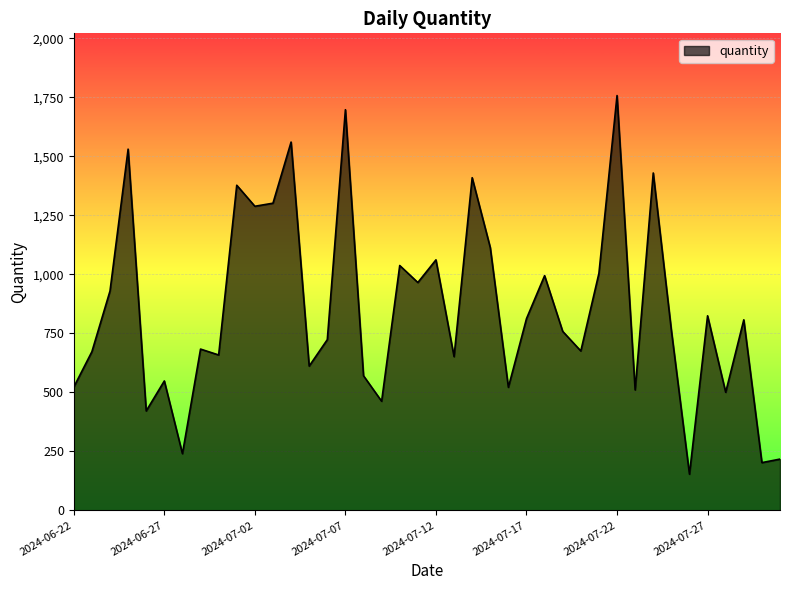

What is the average value?

849